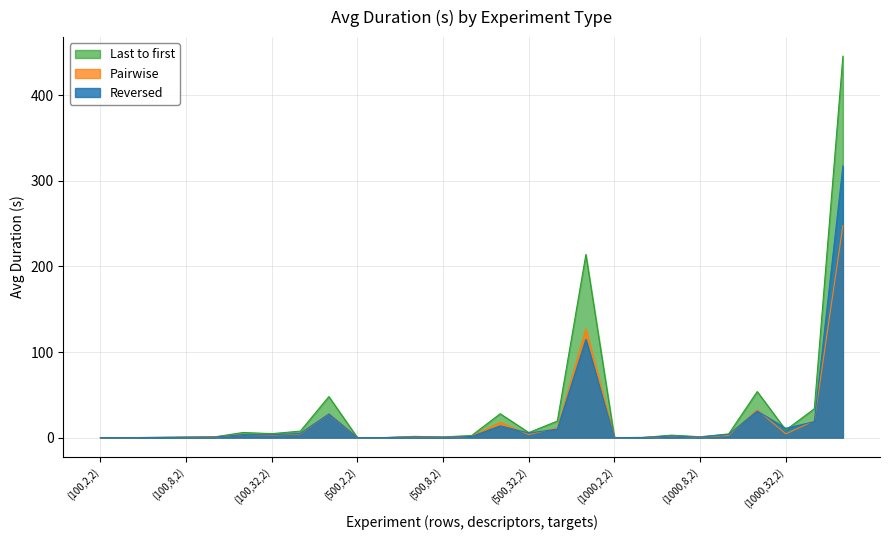

Rank the categories by Reversed value from highest to lowest.

(1000,32,32), (500,32,32), (1000,8,32), (100,32,32), (1000,32,8), (500,8,32), (1000,32,2), (500,32,8), (500,32,2), (100,32,8), (1000,8,8), (100,8,32), (100,32,2), (1000,2,32), (500,8,8), (500,2,32), (100,8,8), (1000,8,2), (100,8,2), (500,8,2), (100,2,32), (1000,2,8), (500,2,8), (100,2,8), (500,2,2), (1000,2,2), (100,2,2)